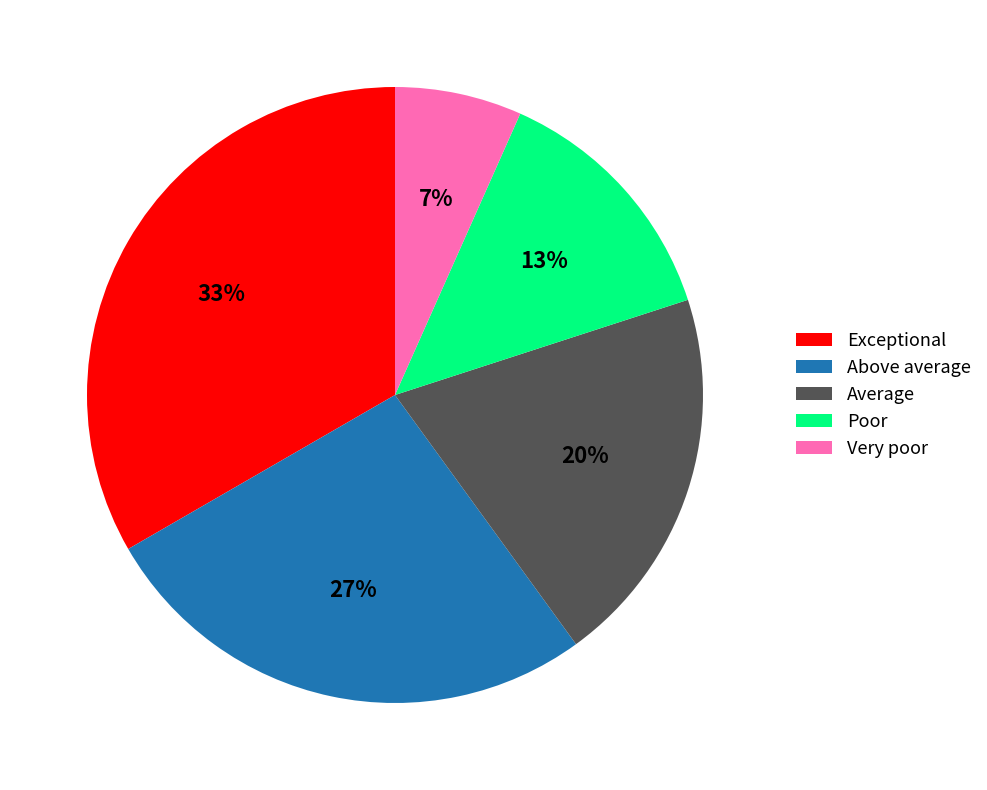

To the nearest percent, what is the combined percentage of Poor and Average?

33%